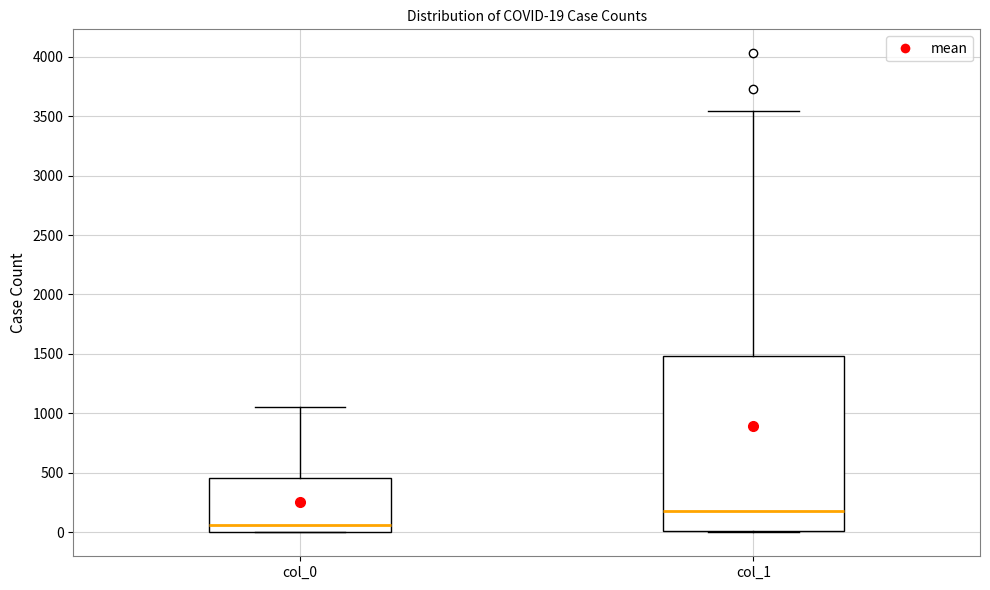

Comparing the boxes themselves (not the whiskers), which one is the tallest?

col_1